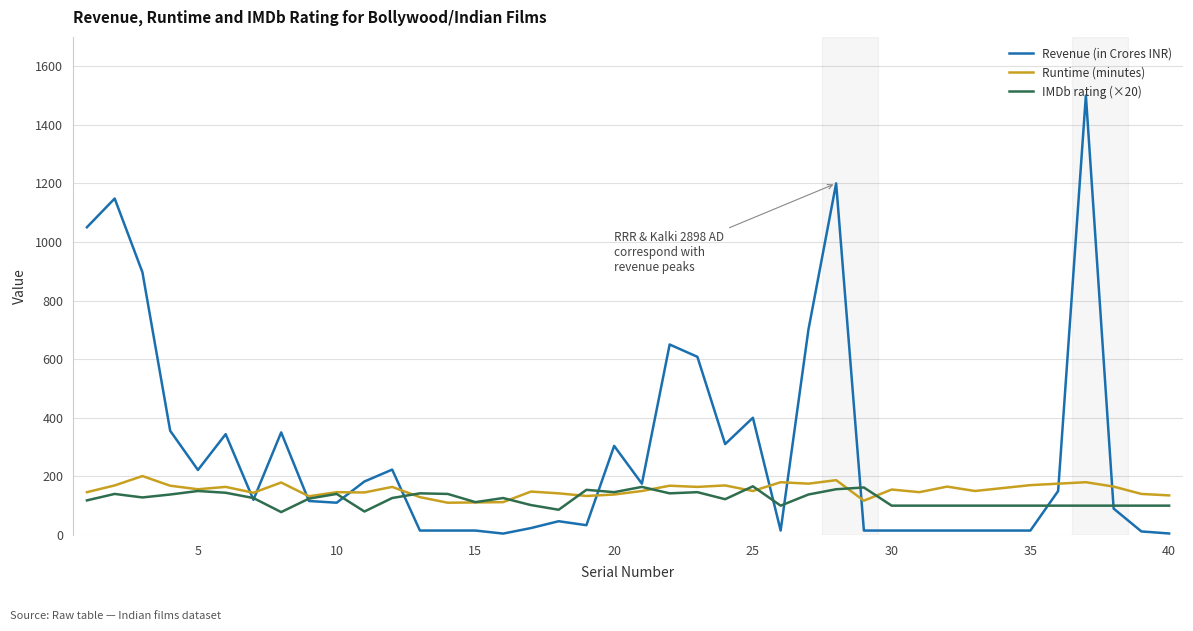

True or false: Runtime (minutes) has more than 0 points higher than both neighbors.

True